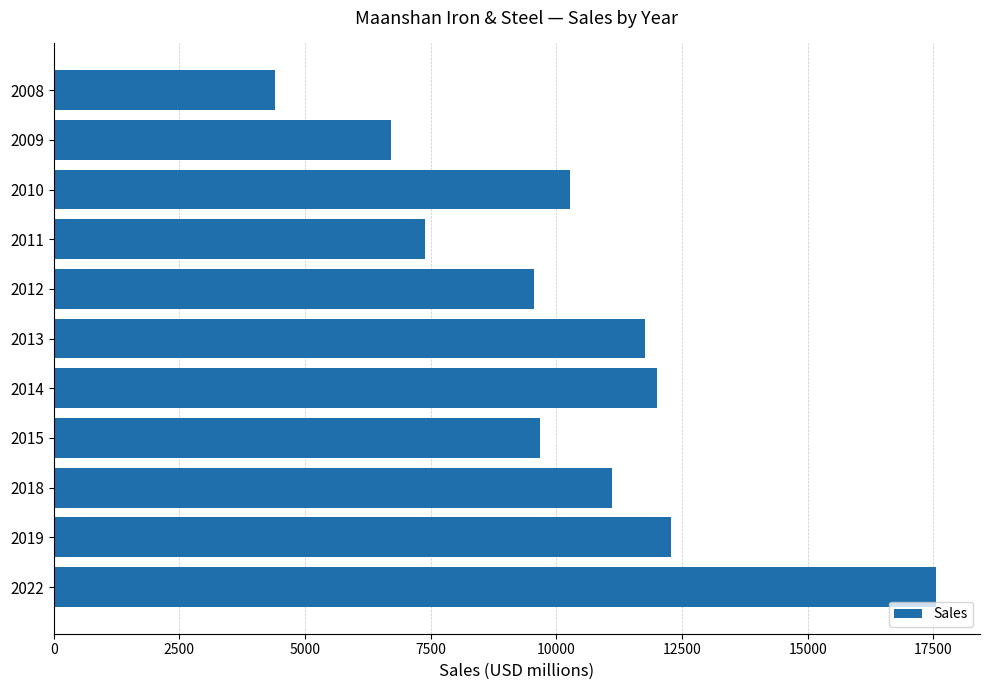

The value at 2012 is 6614. True or false?

False